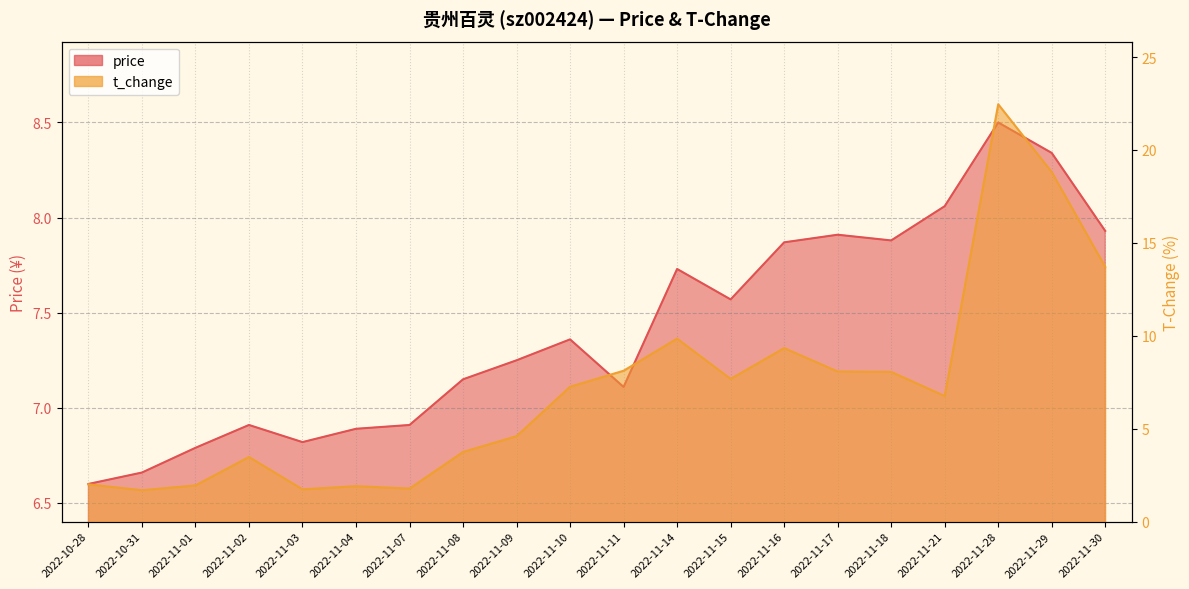

List the series in order of their peak value, lowest first.

price, t_change